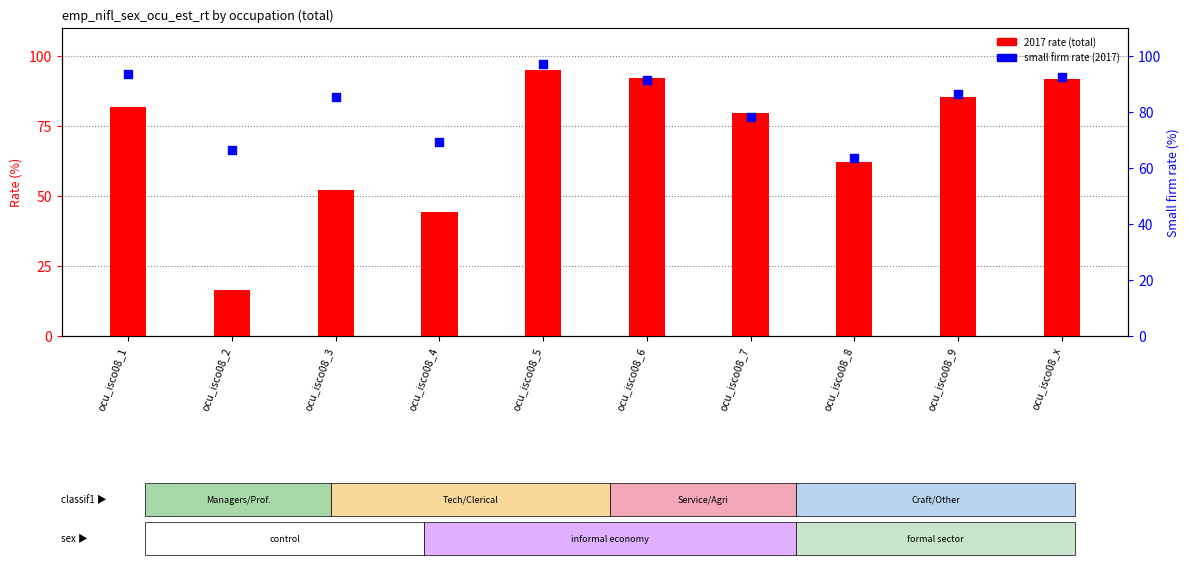

At which category is the sum across all series the highest?

ocu_isco08_5